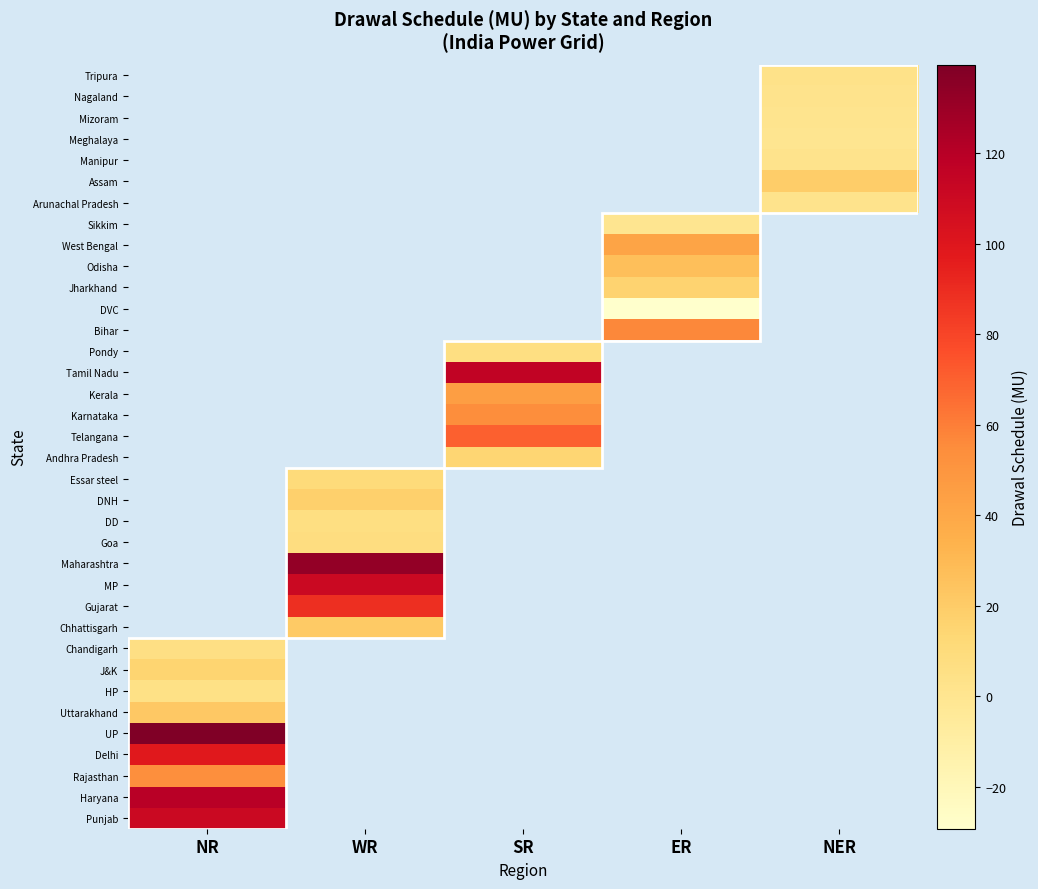

Is it true that Maharashtra equals 48.1 at WR?

False